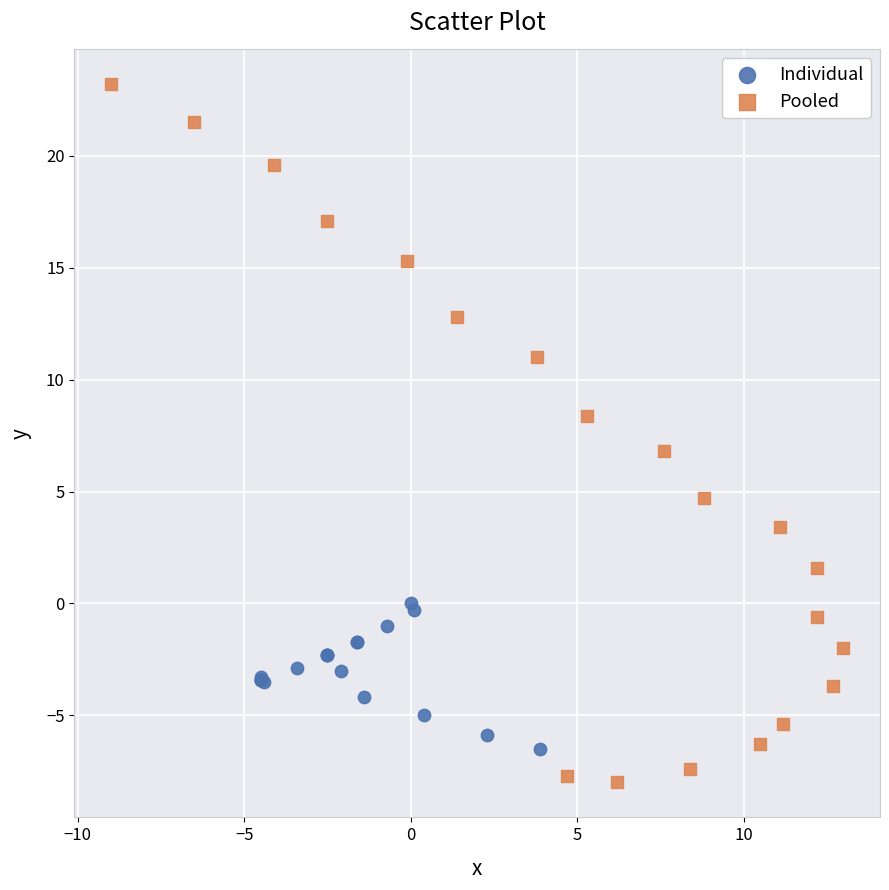

Which series has the largest Y range (max minus min)?

Pooled